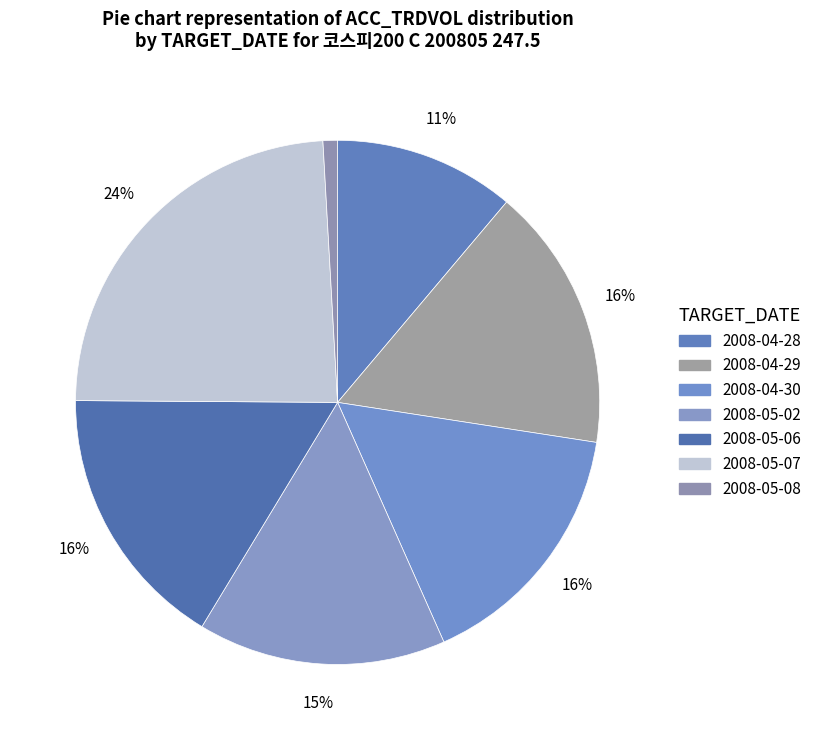

How many slices are in this pie chart?

7